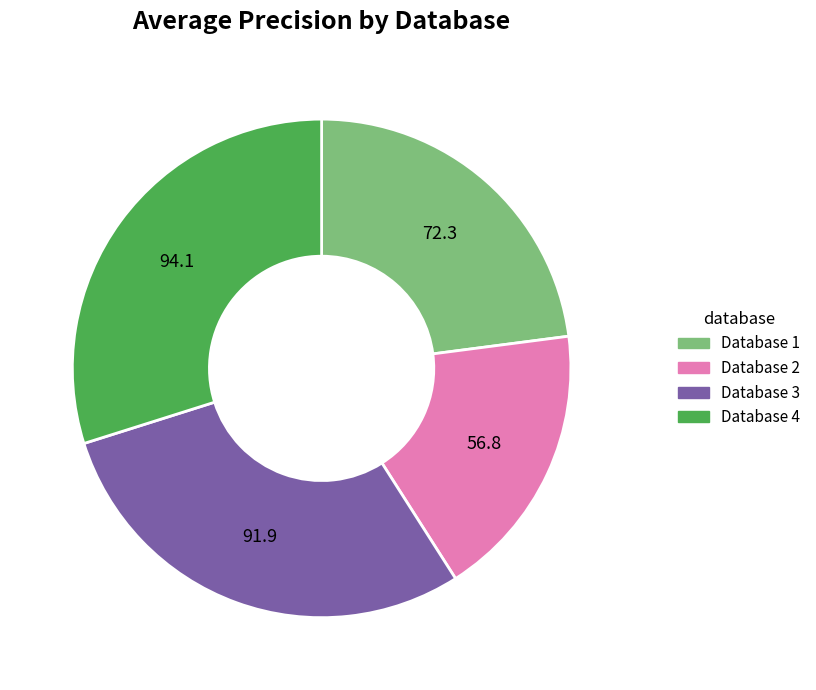

Which category has the biggest portion of the pie?

Database 4